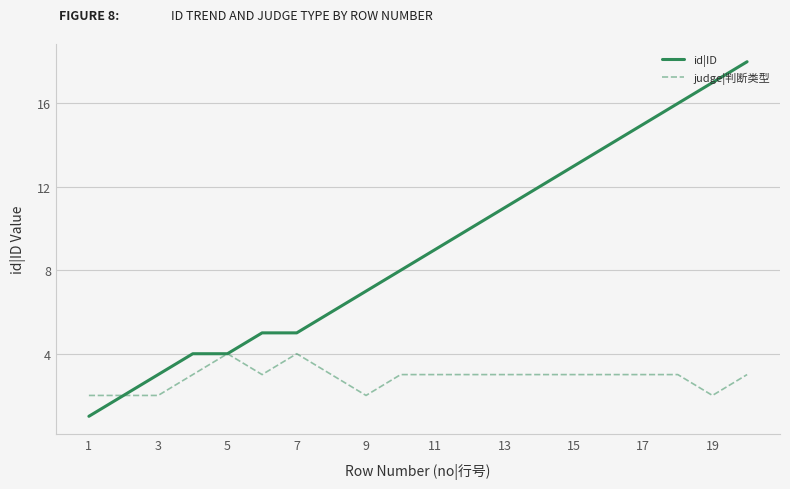

What is the greatest value displayed?

18